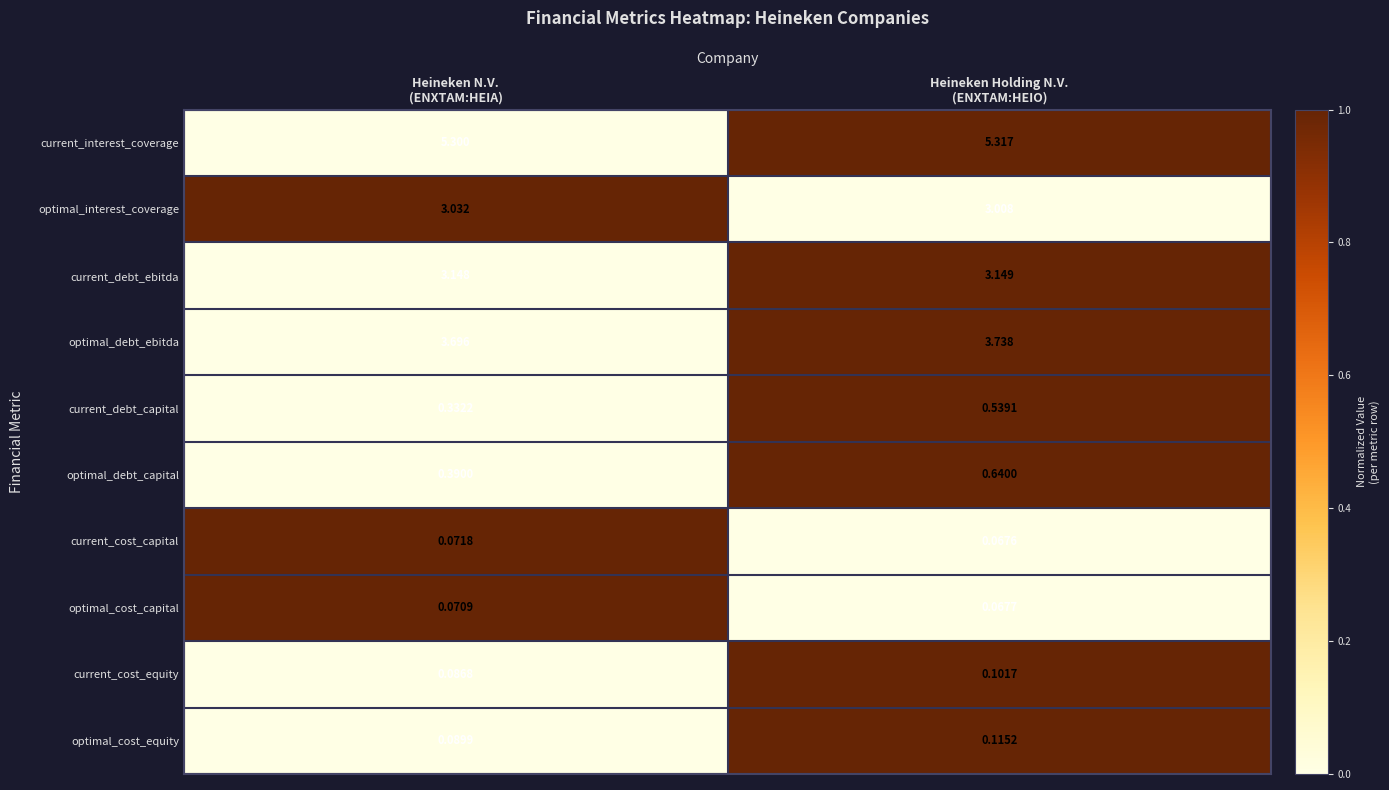

Rank the series by their maximum value, from lowest to highest.

optimal_cost_capital, current_cost_capital, current_cost_equity, optimal_cost_equity, current_debt_capital, optimal_debt_capital, optimal_interest_coverage, current_debt_ebitda, optimal_debt_ebitda, current_interest_coverage